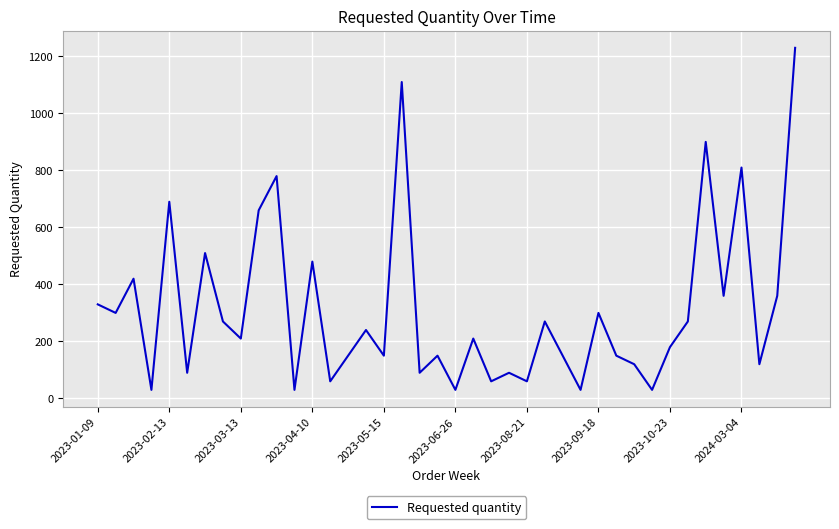

What is the minimum value shown in the chart?

30